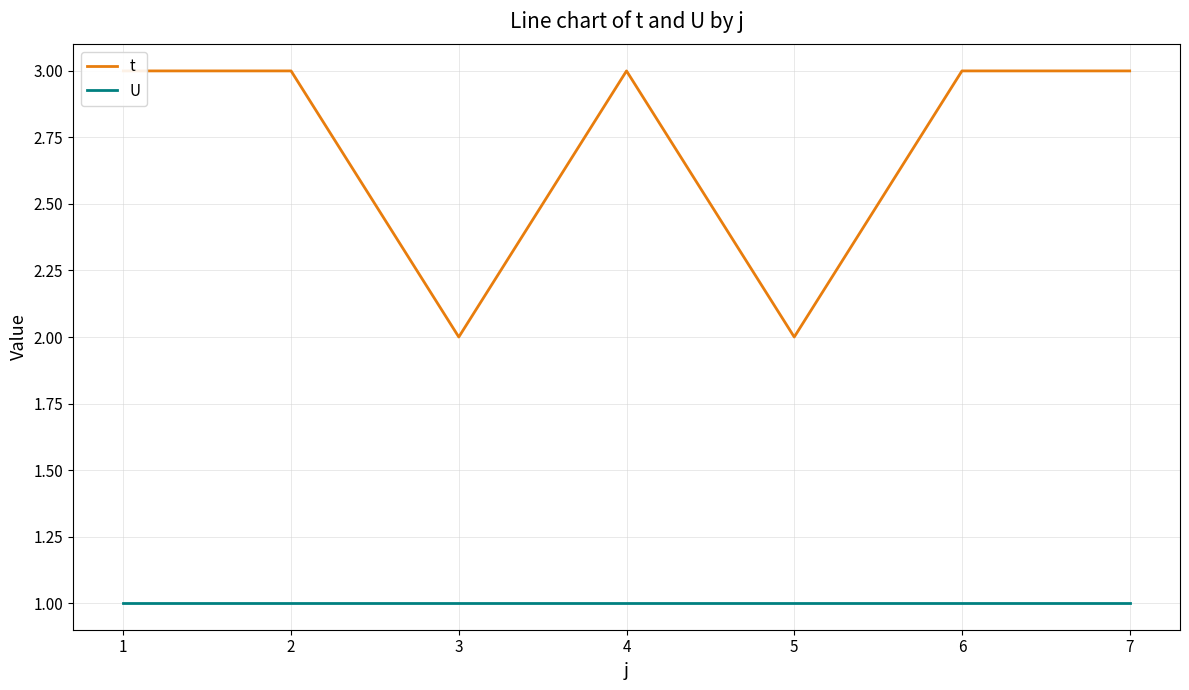

What is the maximum value shown in the chart?

3